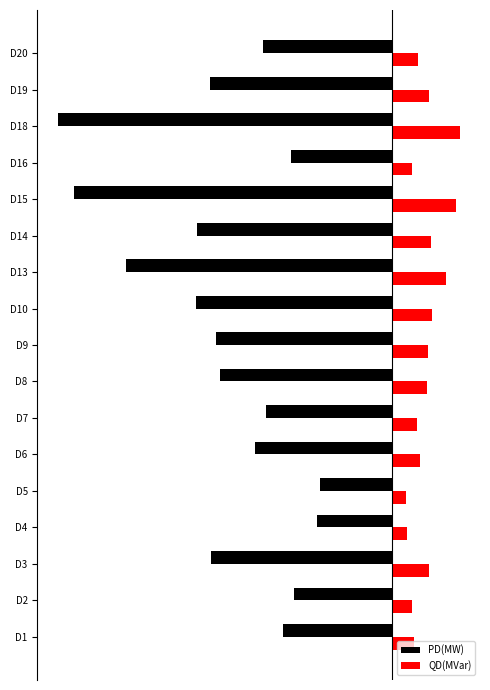

Where does the QD(MVar) series first go above 35?

D3